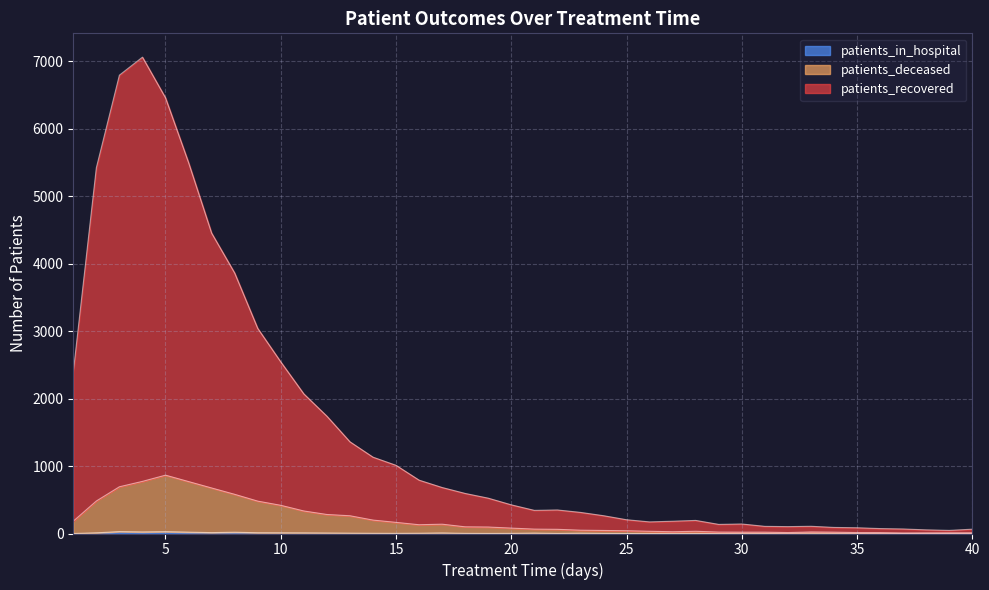

True or false: patients_recovered and patients_deceased intersect in this chart.

False